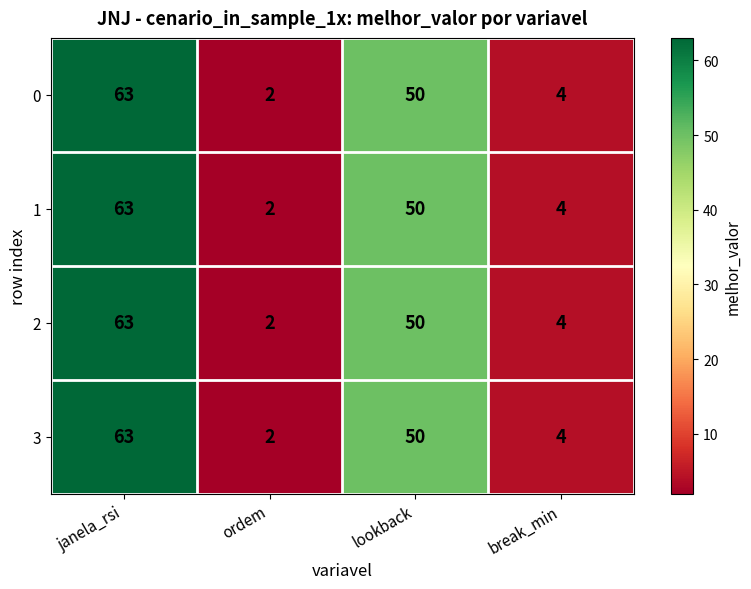

Which category has the highest value across all series?

janela_rsi